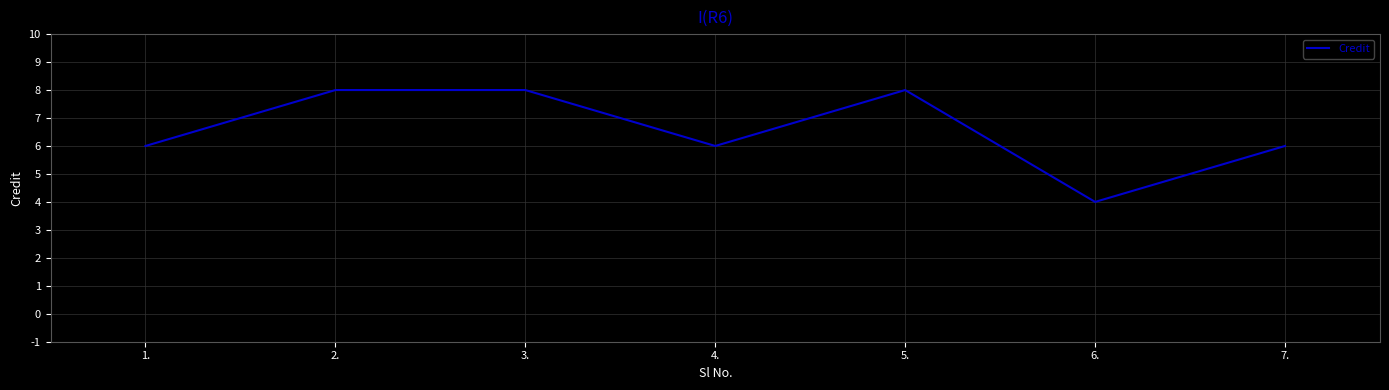

What is the approximate value at 3.?

8